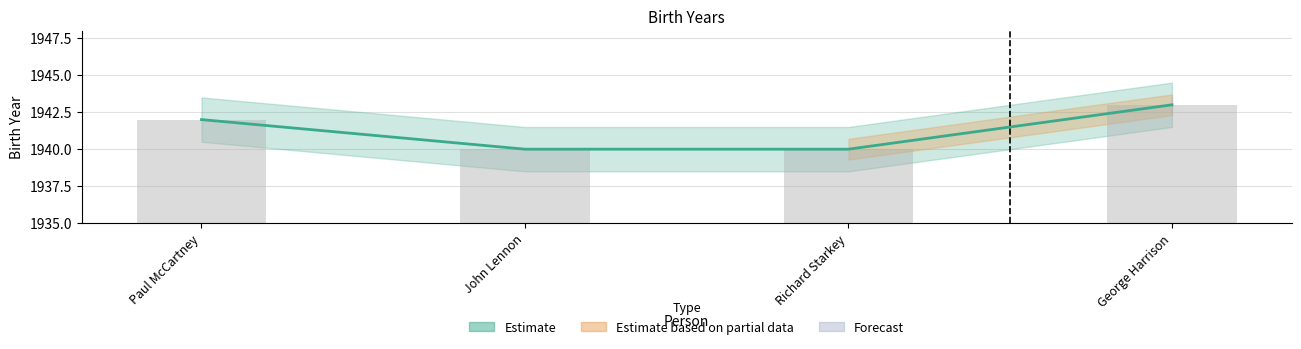

What is the value of the 1st bar from the left?

1942